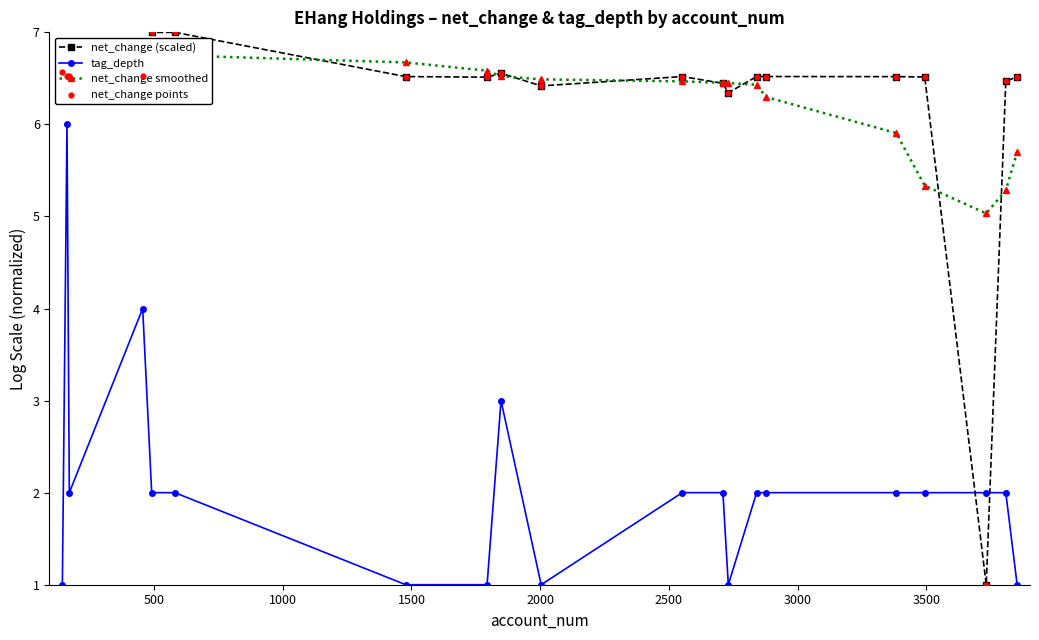

Which series has the largest total across all categories?

net_change (scaled)